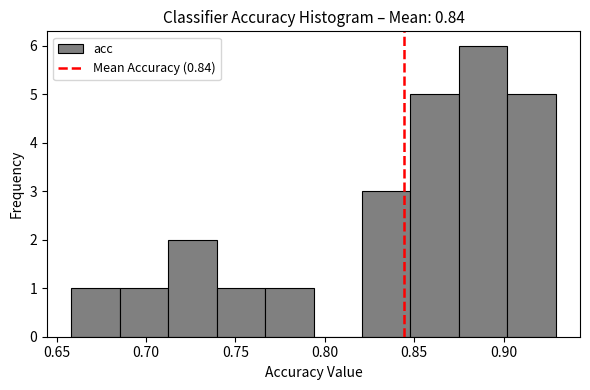

What is the height of the bar covering 0.820 to 0.850 on the x-axis? Neither the bar edges nor the heights are printed on the chart, so give them approximately, as read against the axes.

3